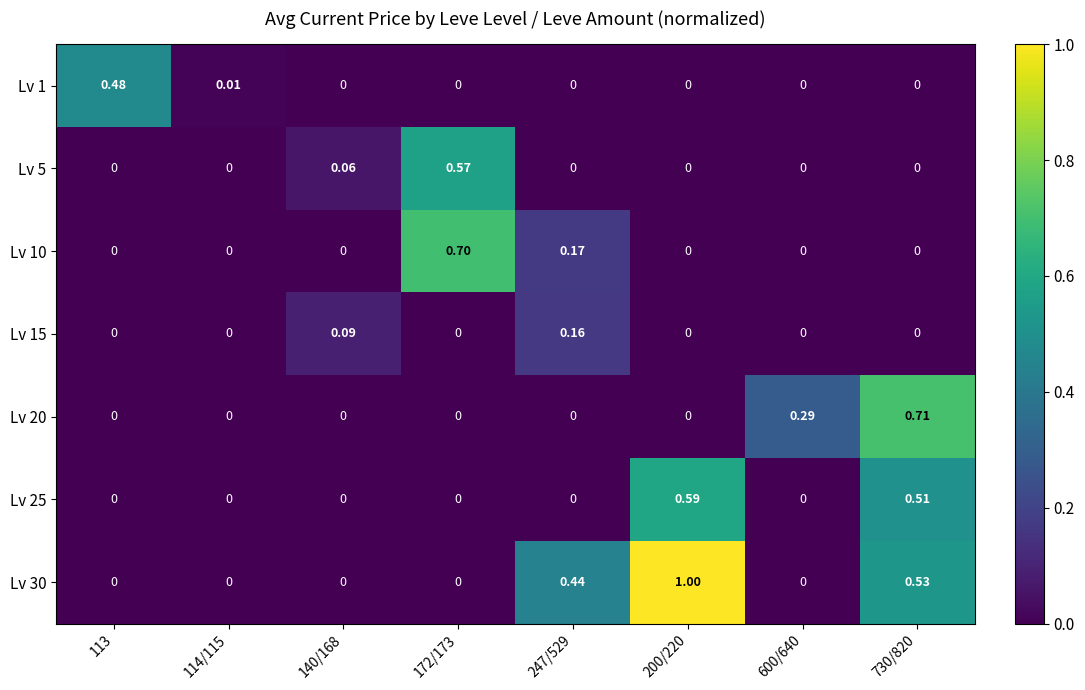

At which category is the sum across all series the highest?

730/820